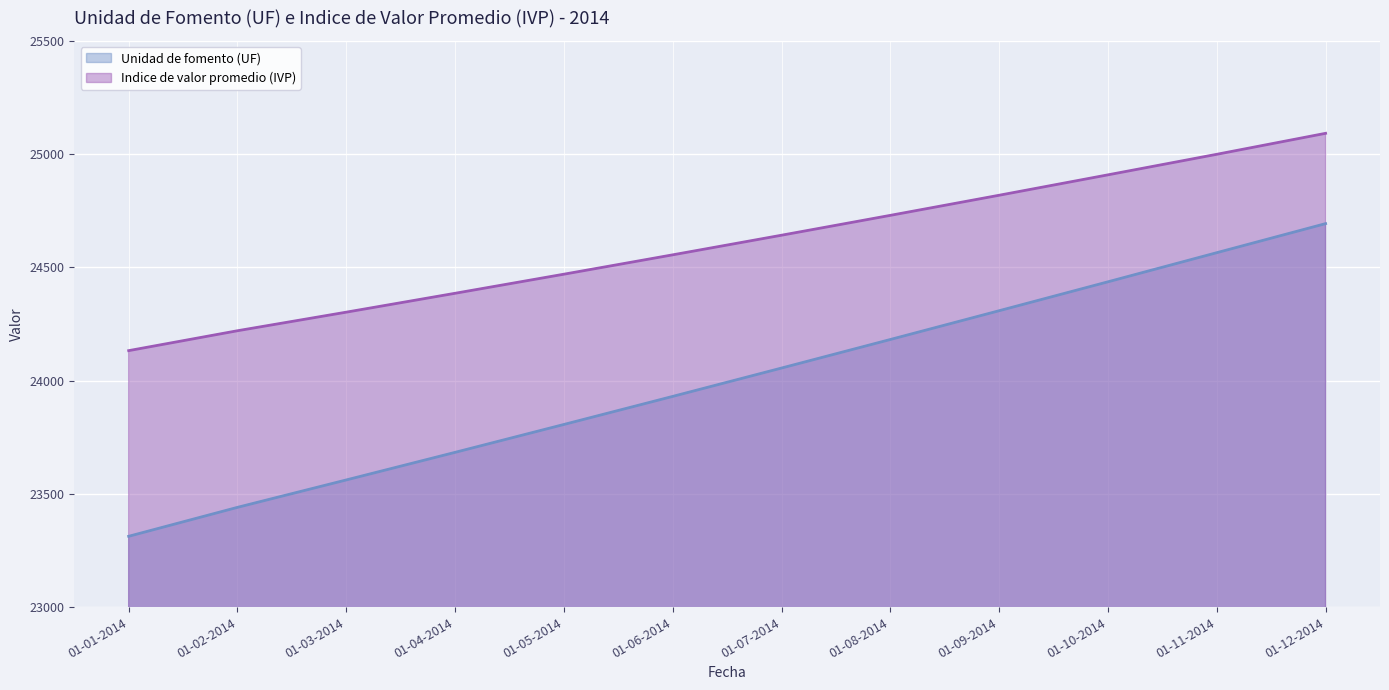

True or false: Indice de valor promedio (IVP) (line) and Unidad de fomento (UF) (line) intersect in this chart.

False